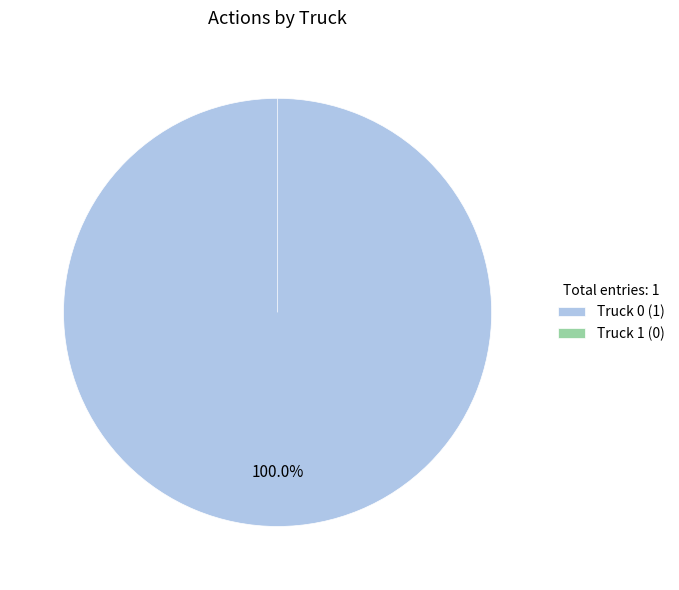

Count the number of slices in the pie.

2